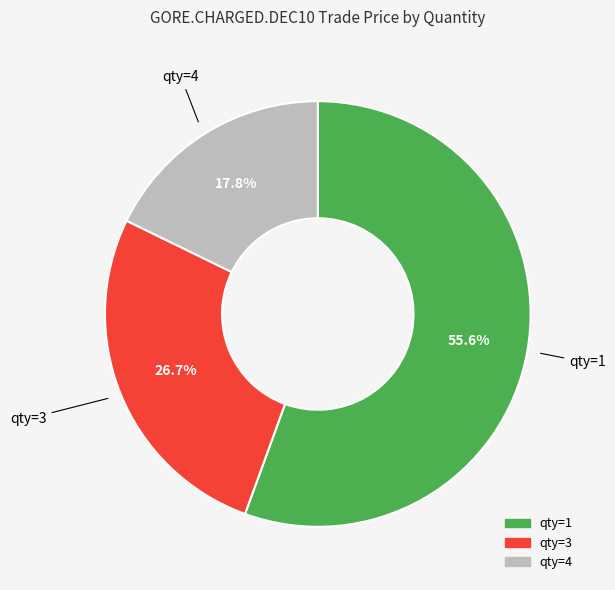

Is there a majority slice in this chart?

Yes